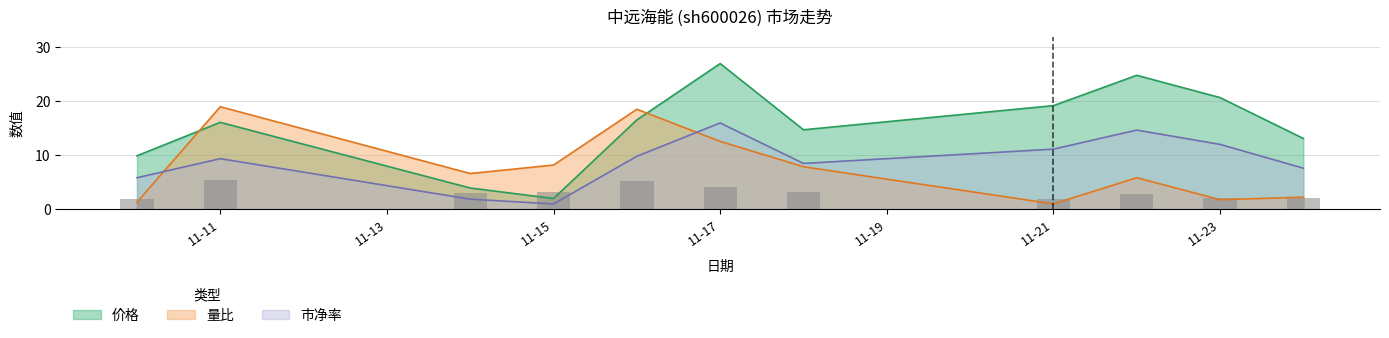

True or false: 量比 has a value of 2.3 at 2022-11-24.

True